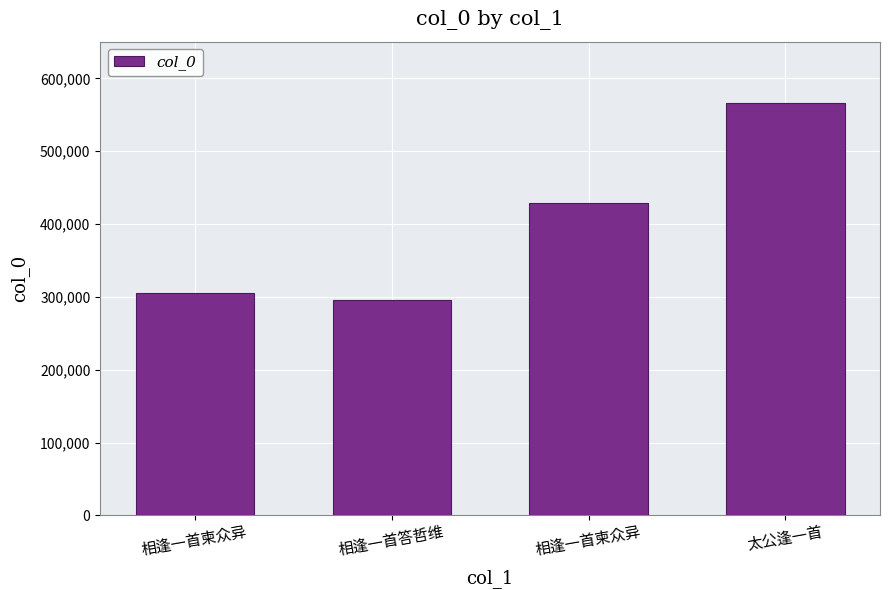

Reading left to right, extract all data points from this chart.

305259	295743	429379	565603